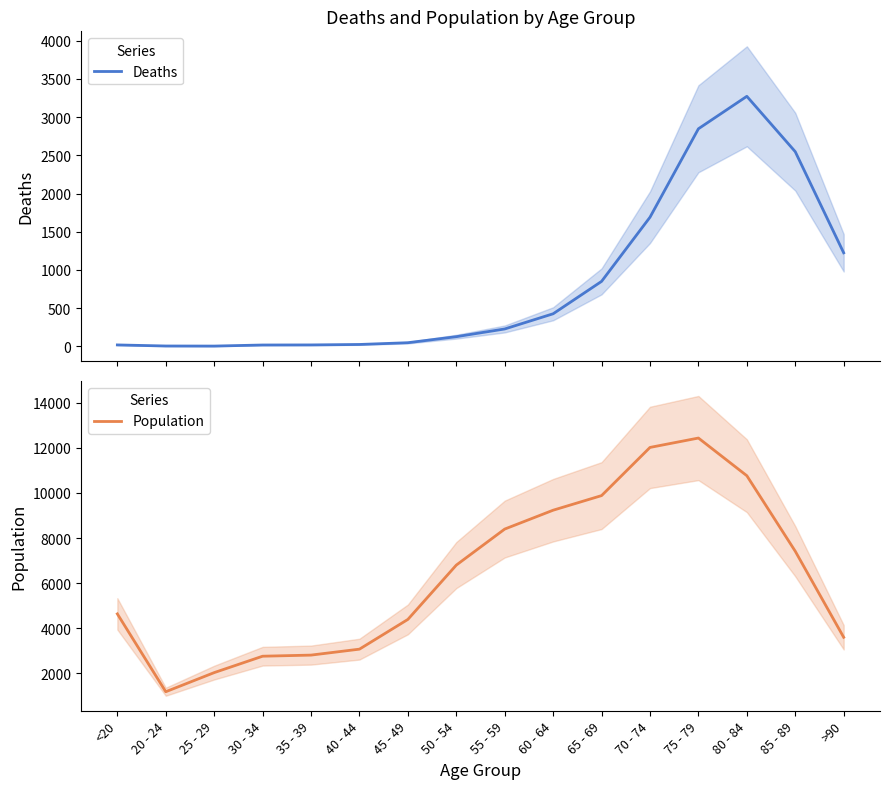

Where is the first local minimum for Deaths?

25 - 29